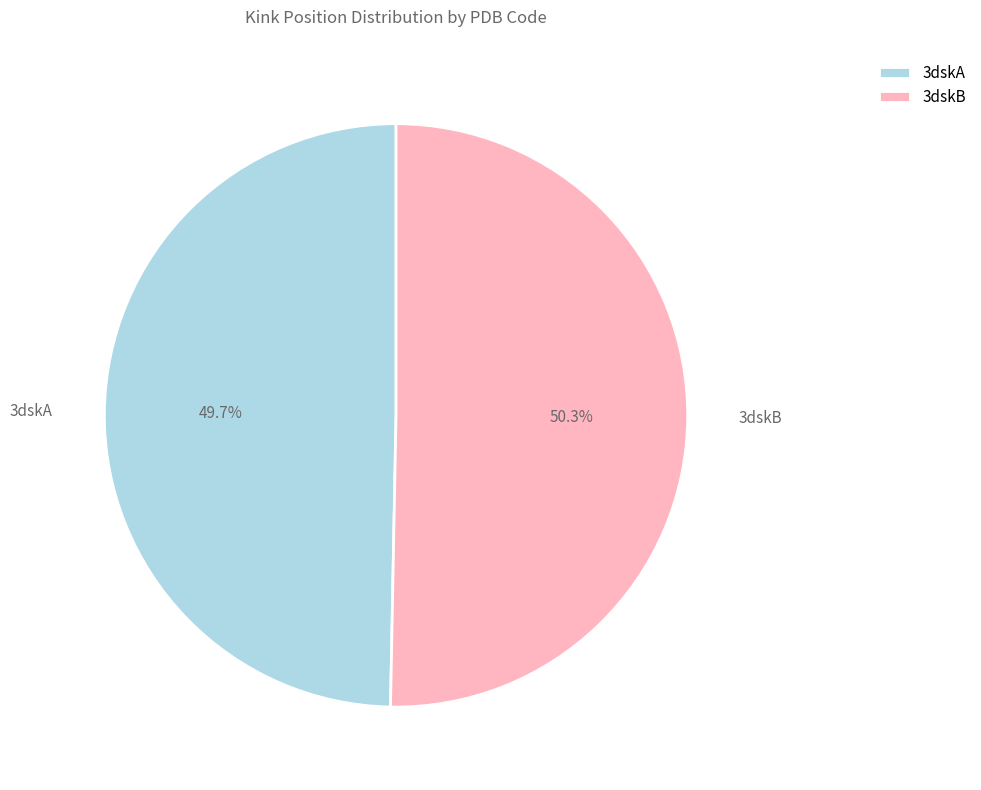

Is it true that 3dskB is 43% of the pie?

False